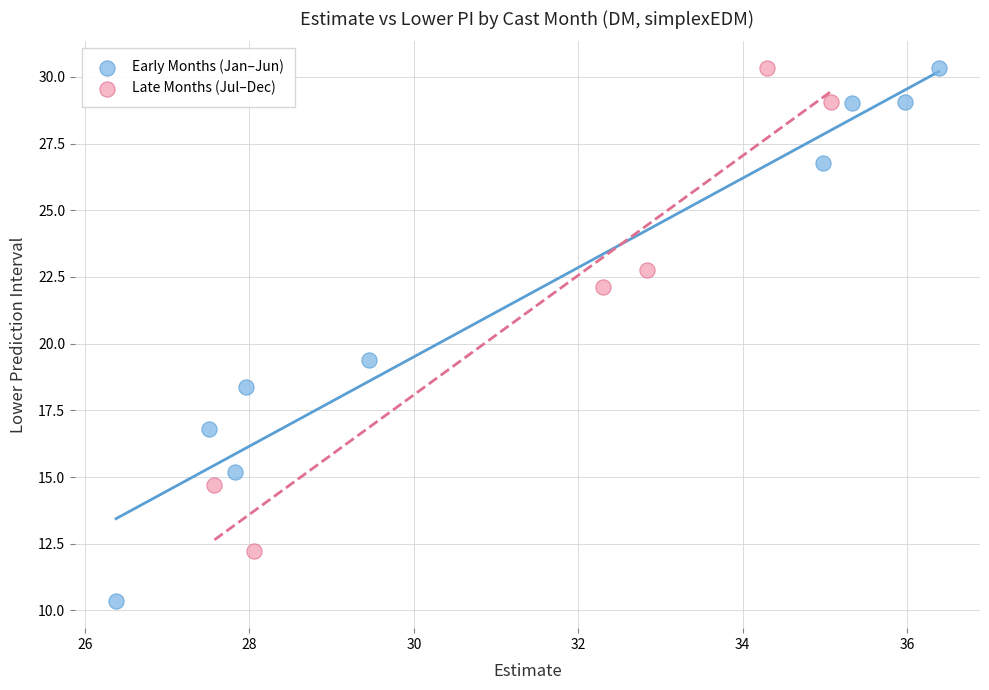

Which series reaches the minimum Y coordinate?

Early Months (Jan–Jun)